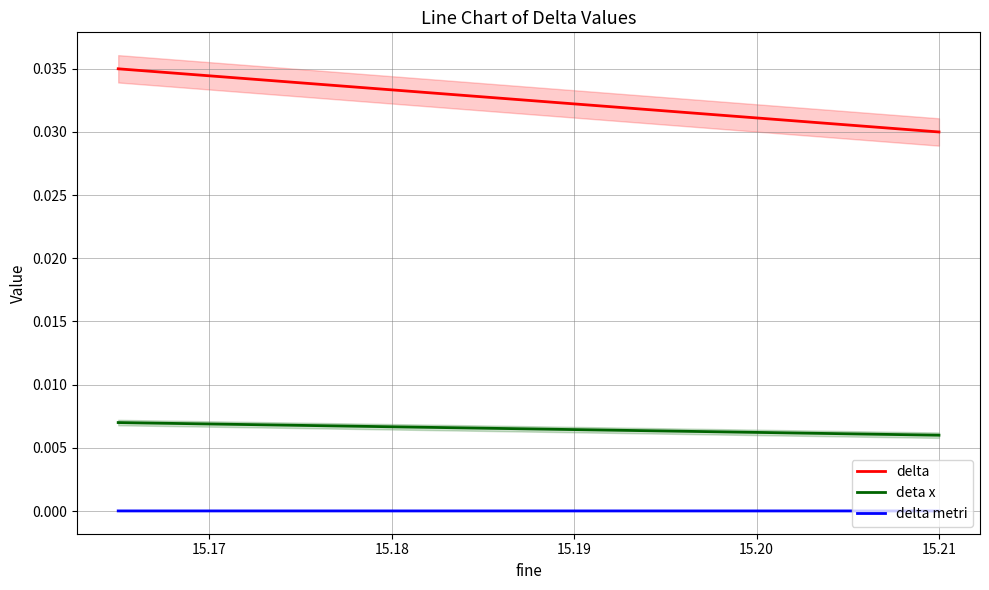

True or false: delta metri and deta x intersect in this chart.

False